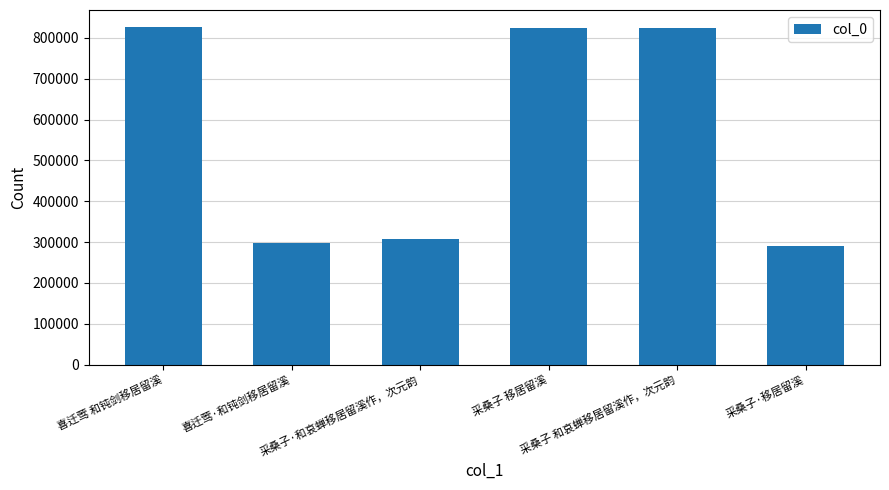

What is the minimum value shown in the chart?

291418